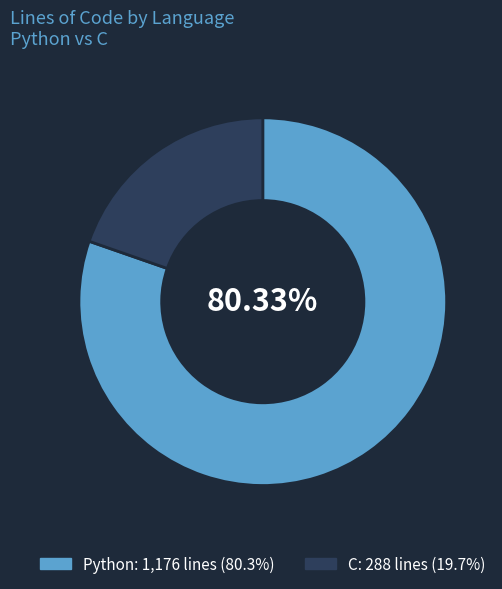

To the nearest percent, what percentage of the pie is C?

20%